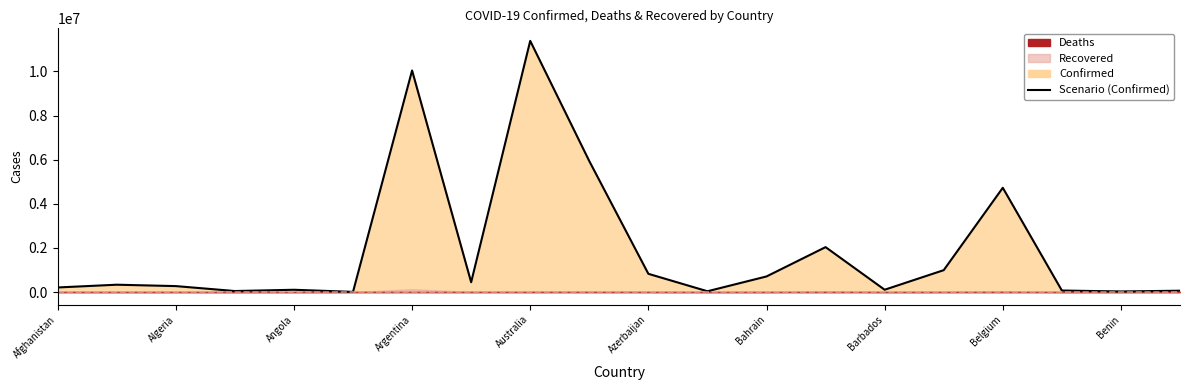

Count the number of categories in the chart.

20